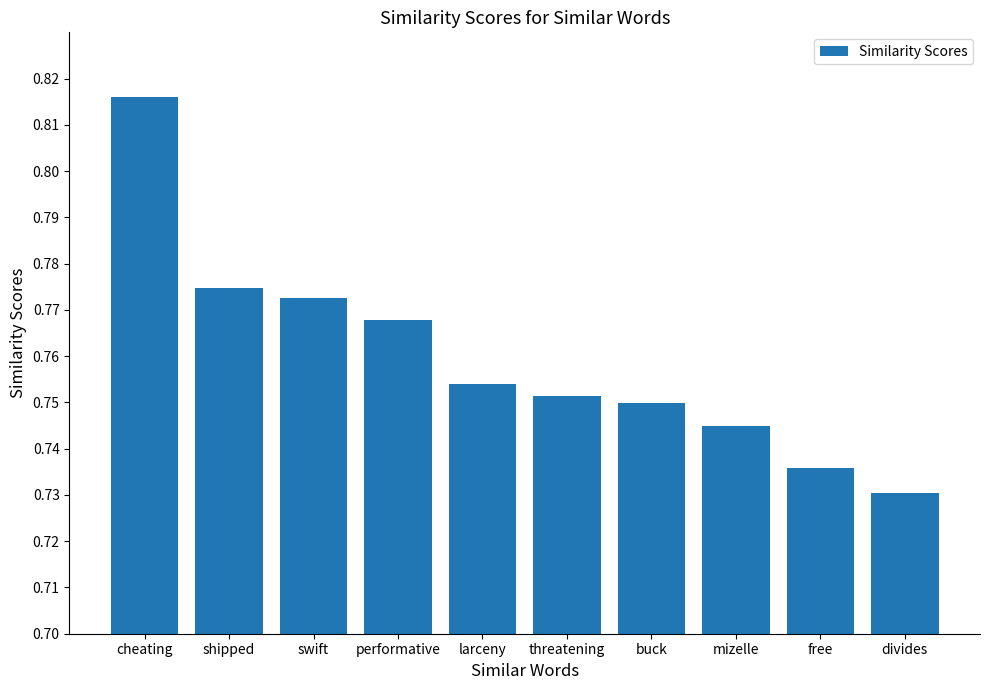

Does the chart contain any negative values?

No